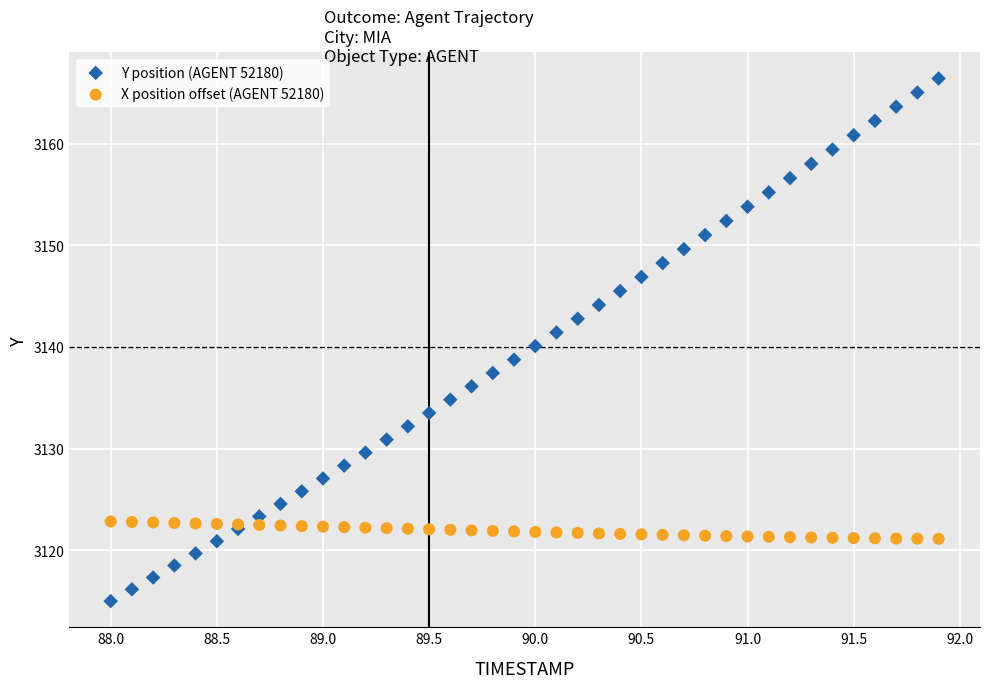

Which series reaches the maximum Y coordinate?

Y position (AGENT 52180)